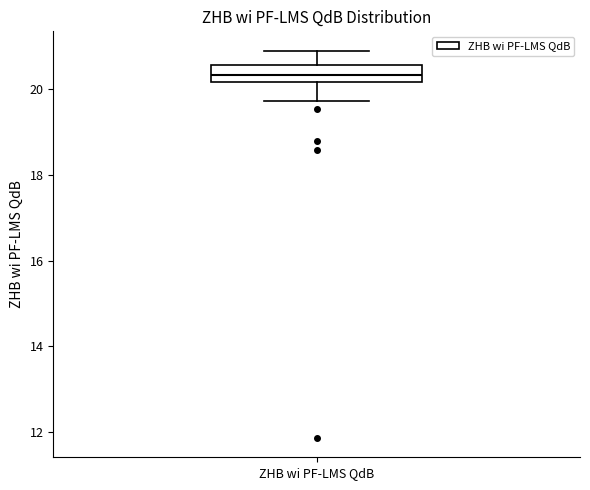

Read this box plot against the y-axis: the position of the median line, the range covered by the box, and the ends of both whiskers. The values are not printed on the chart, so give them approximately, as read against the axis.

median 20.4, box 20.2 to 20.6, whiskers 19.8 to 20.8